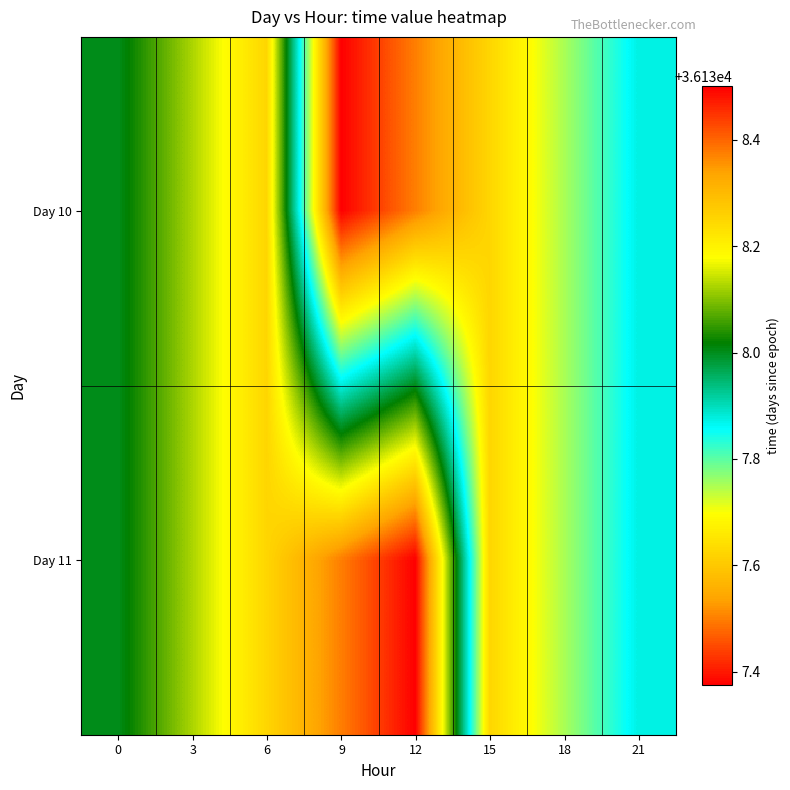

Count the number of categories in the chart.

8